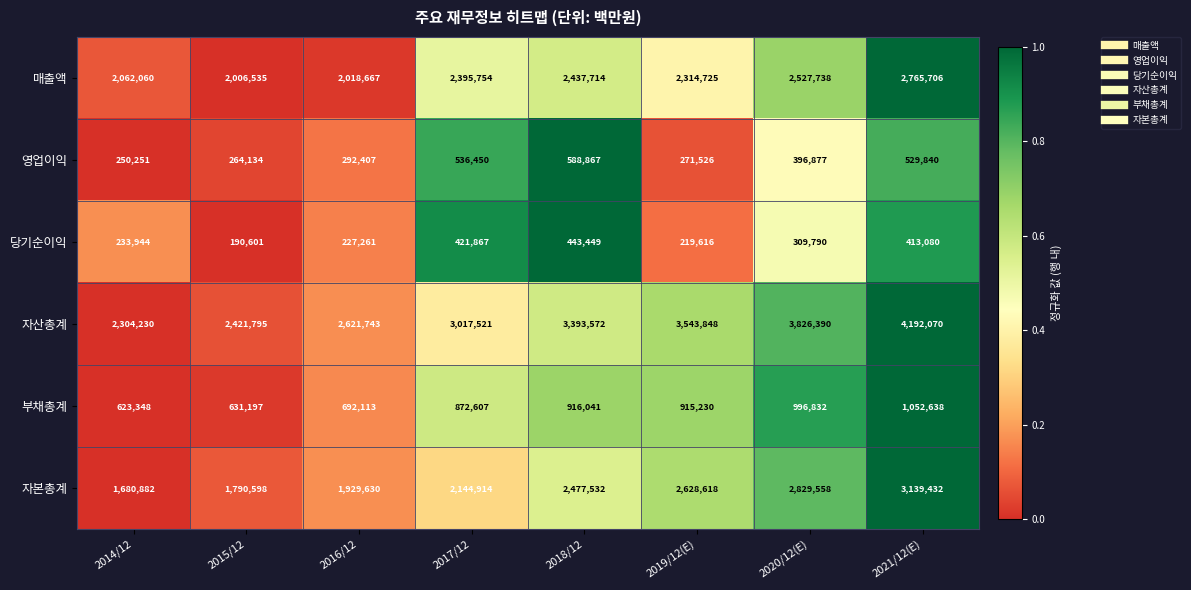

Which series has the largest total across all categories?

자산총계